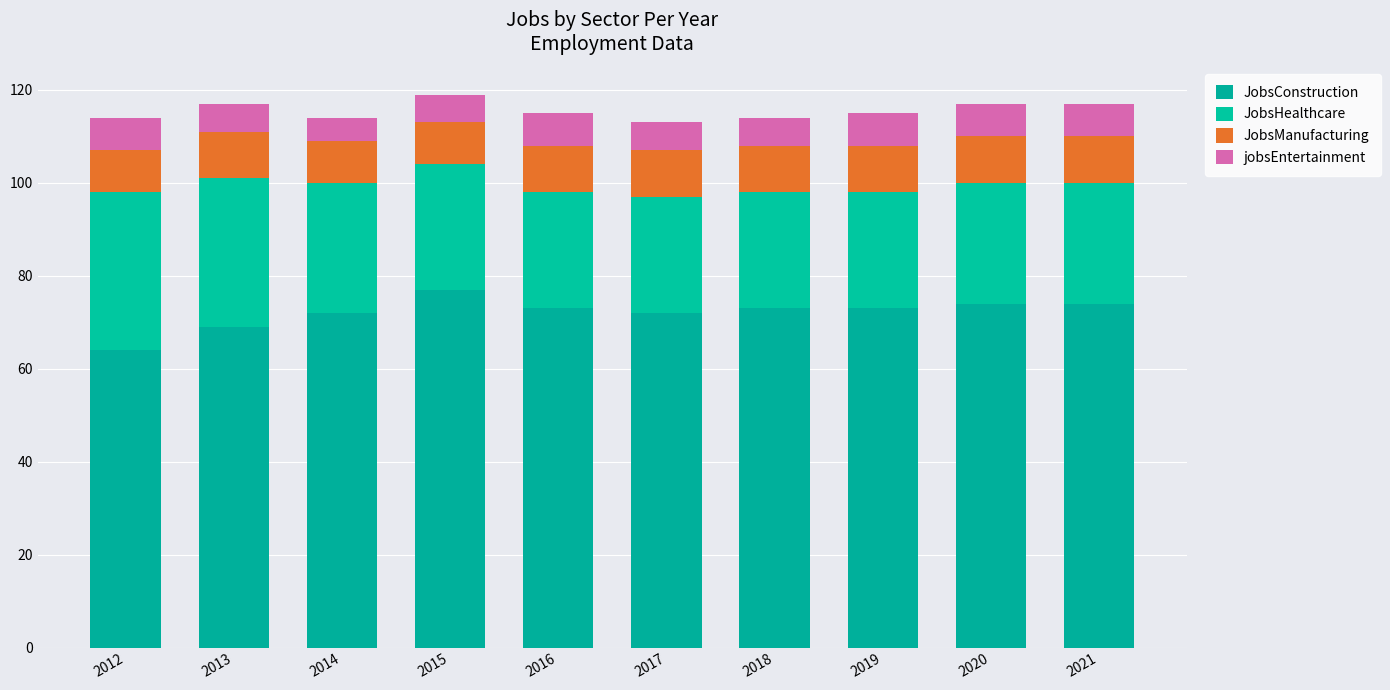

List the labels in order of JobsConstruction value, largest first.

2015, 2020, 2021, 2016, 2018, 2019, 2014, 2017, 2013, 2012